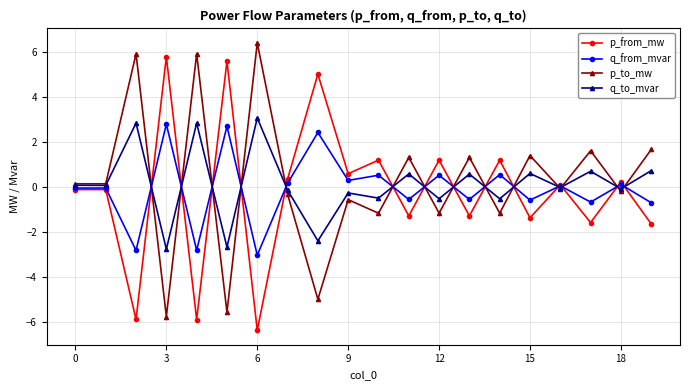

True or false: p_from_mw has more than 0 points higher than both neighbors.

True